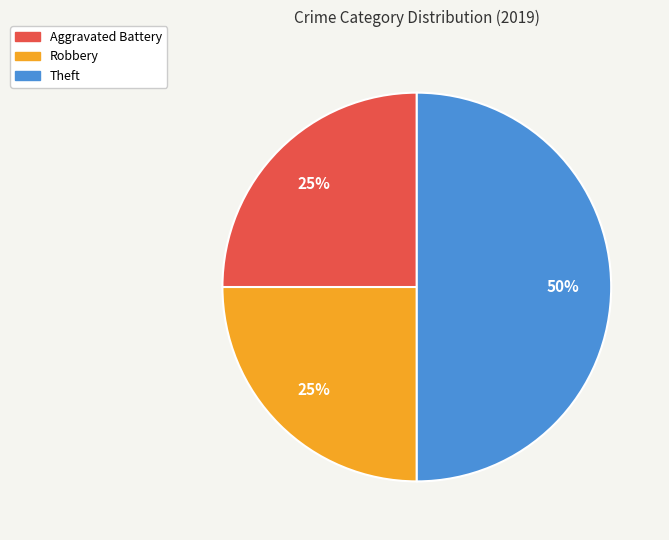

Does Aggravated Battery represent more than half of the total?

No